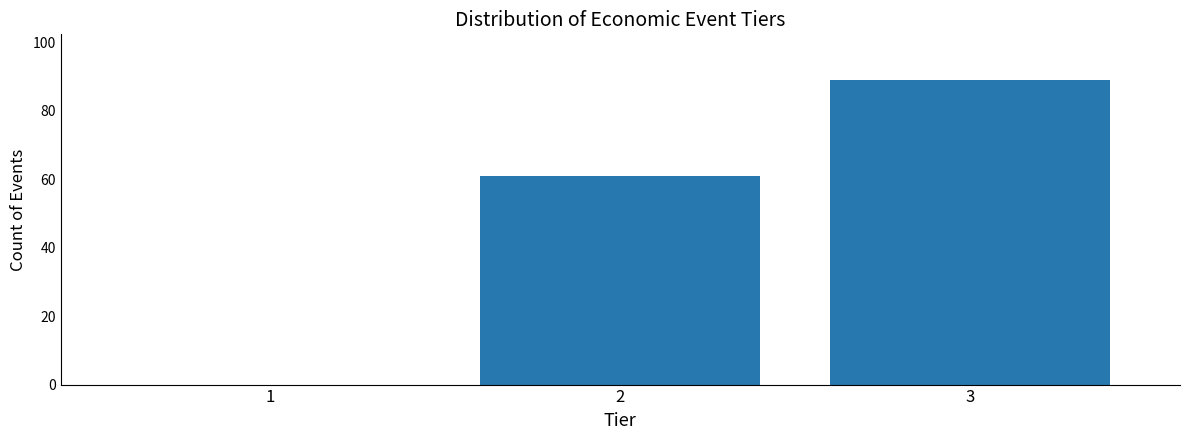

Reading right to left, transcribe all the data shown in this chart.

3=89	2=61	1=0